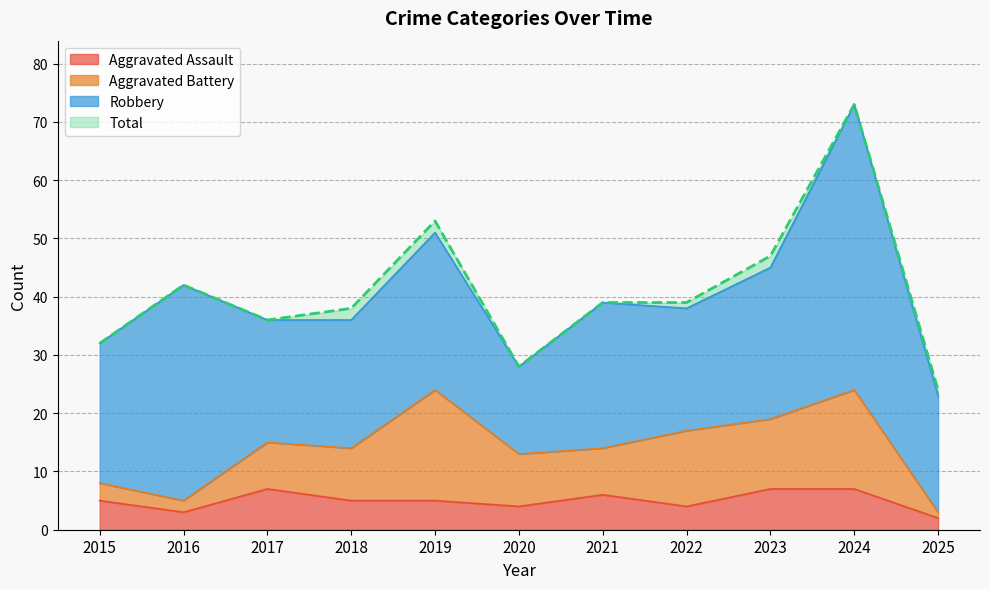

At which category does Total reach its first local peak?

2016